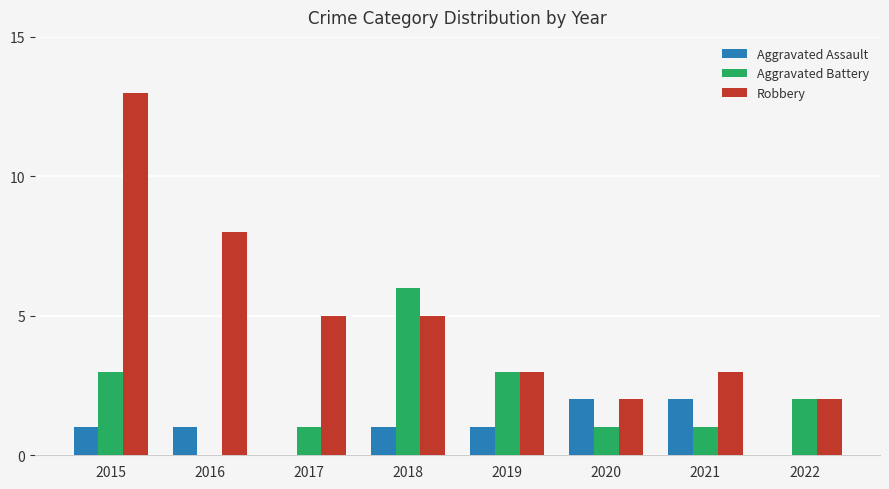

What is the maximum value shown in the chart?

13